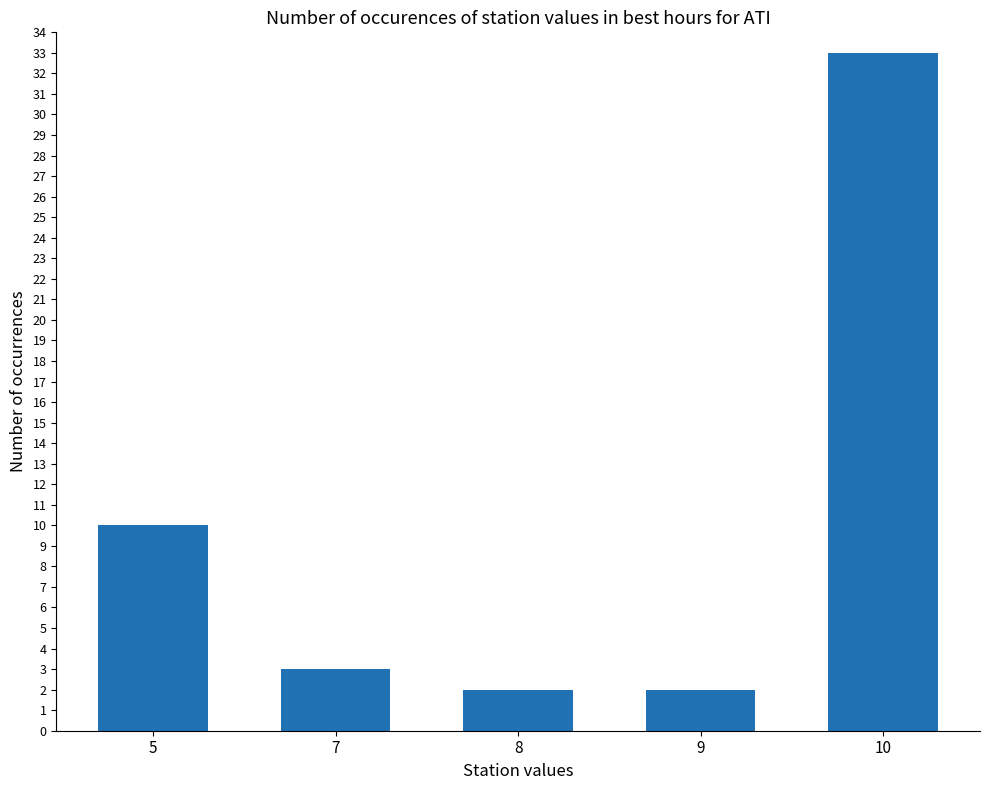

Does the chart contain stacked bars?

No